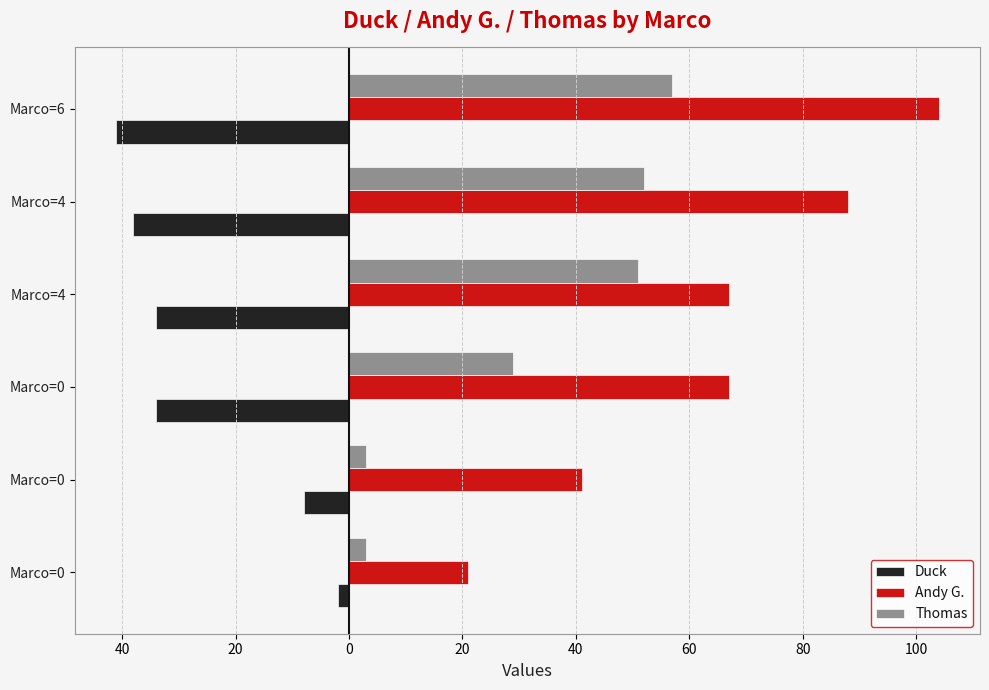

What are all the series names shown in the legend?

Duck, Andy G., Thomas